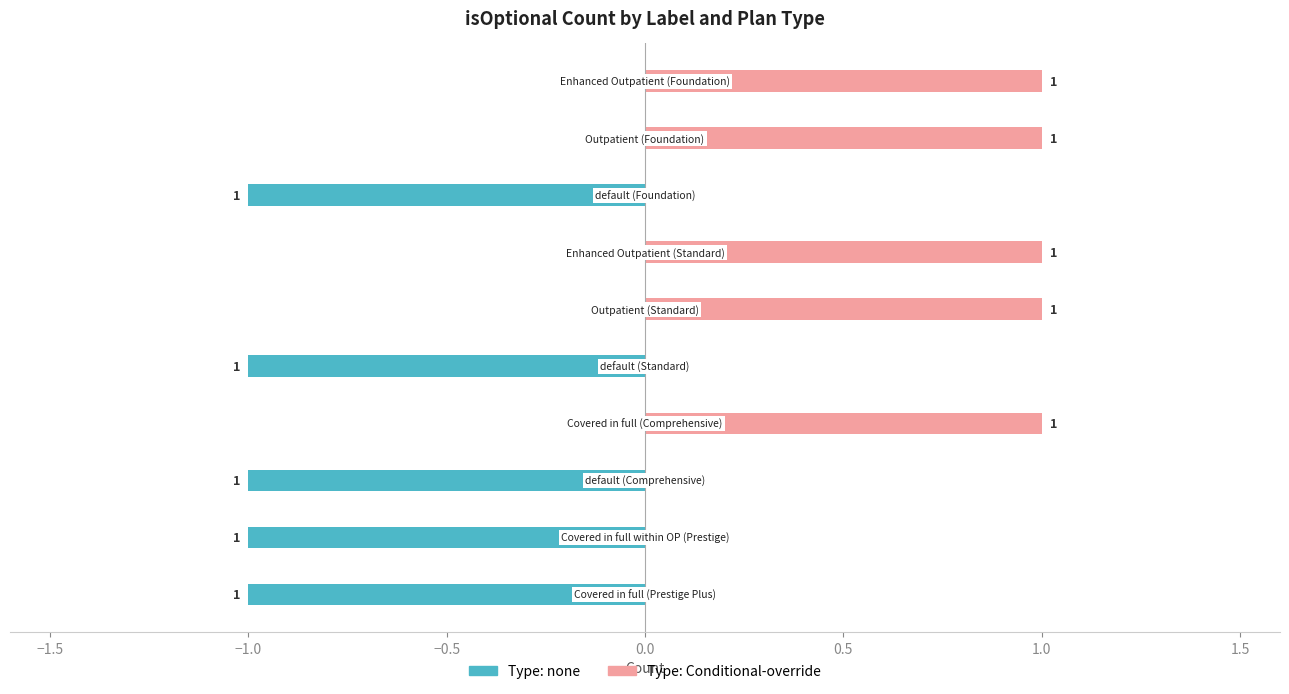

Rank the series by their maximum value, from highest to lowest.

Type: Conditional-override, Type: none